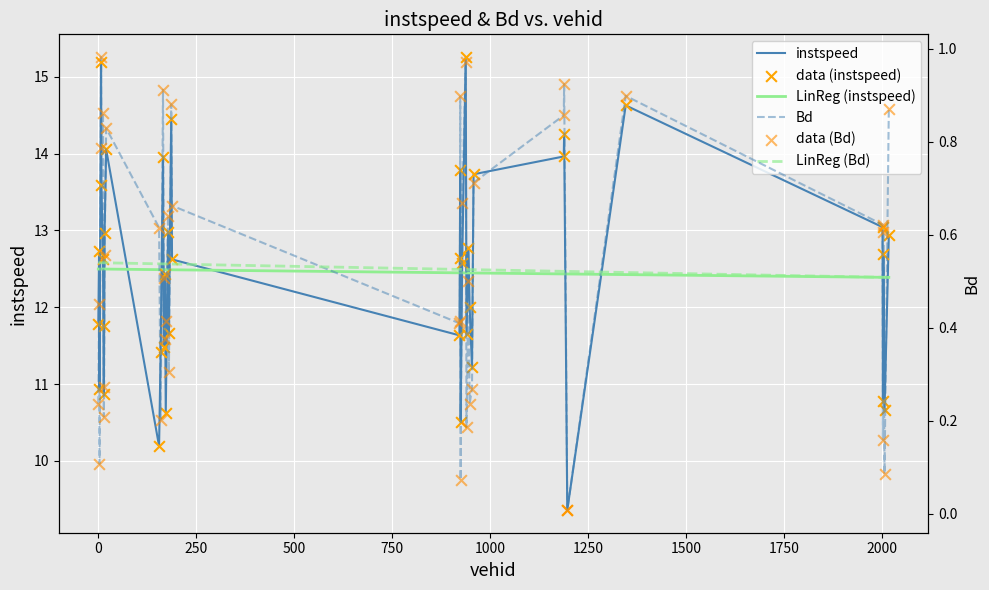

What is the maximum value for instspeed?

15.3